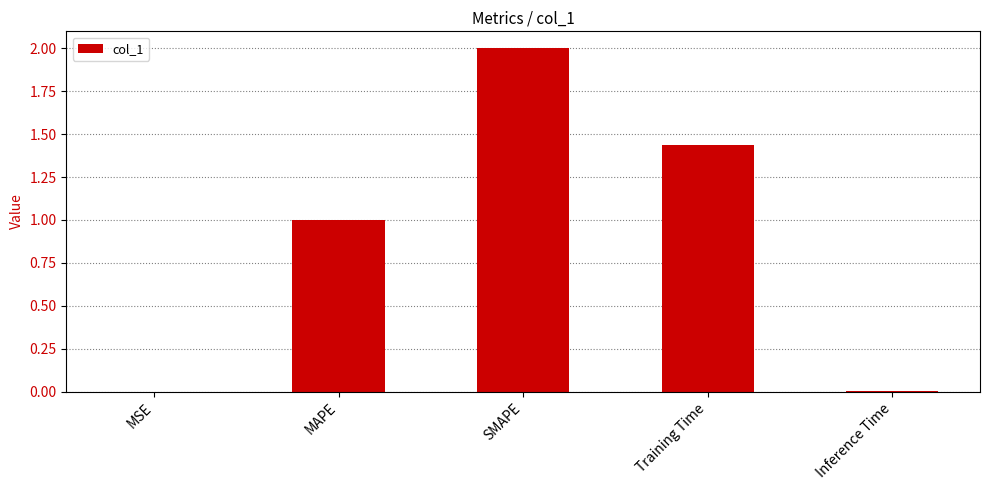

What is the maximum value shown in the chart?

2.0